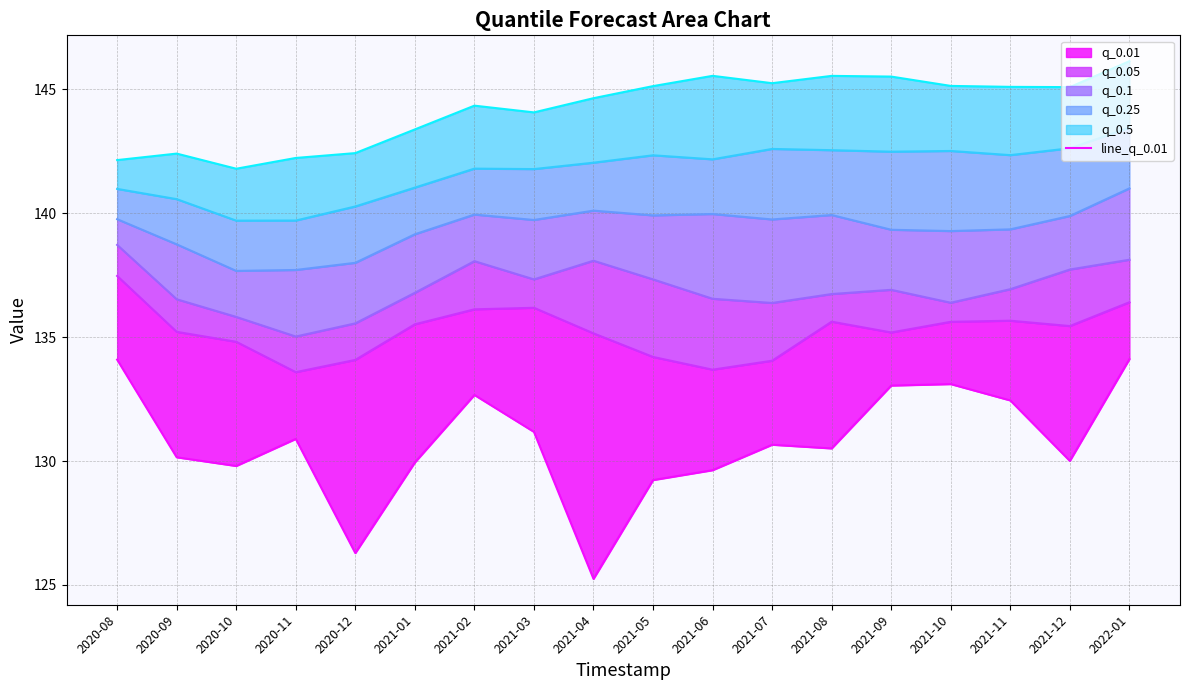

What is the sum of all line_q_0.75 values?

2596.0